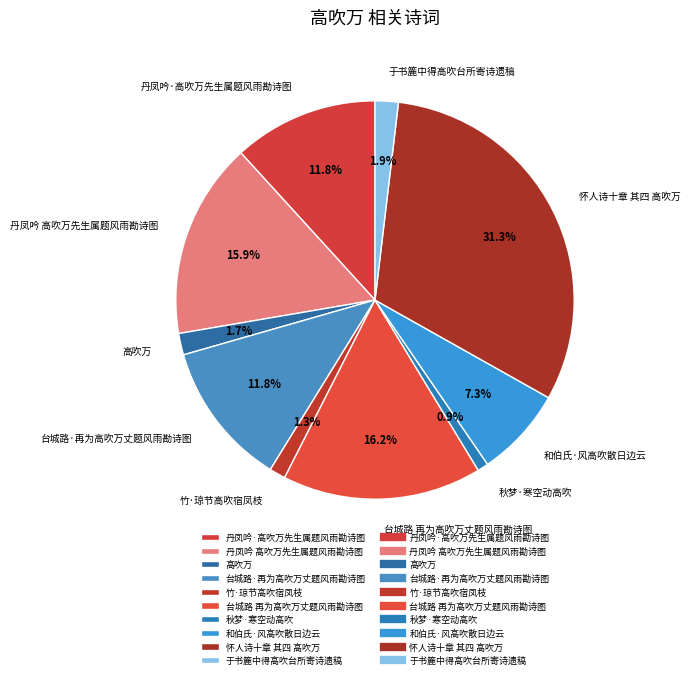

What is the ratio of the value at 台城路·再为高吹万丈题风雨勘诗图 to the value at 怀人诗十章 其四 高吹万?

0.4